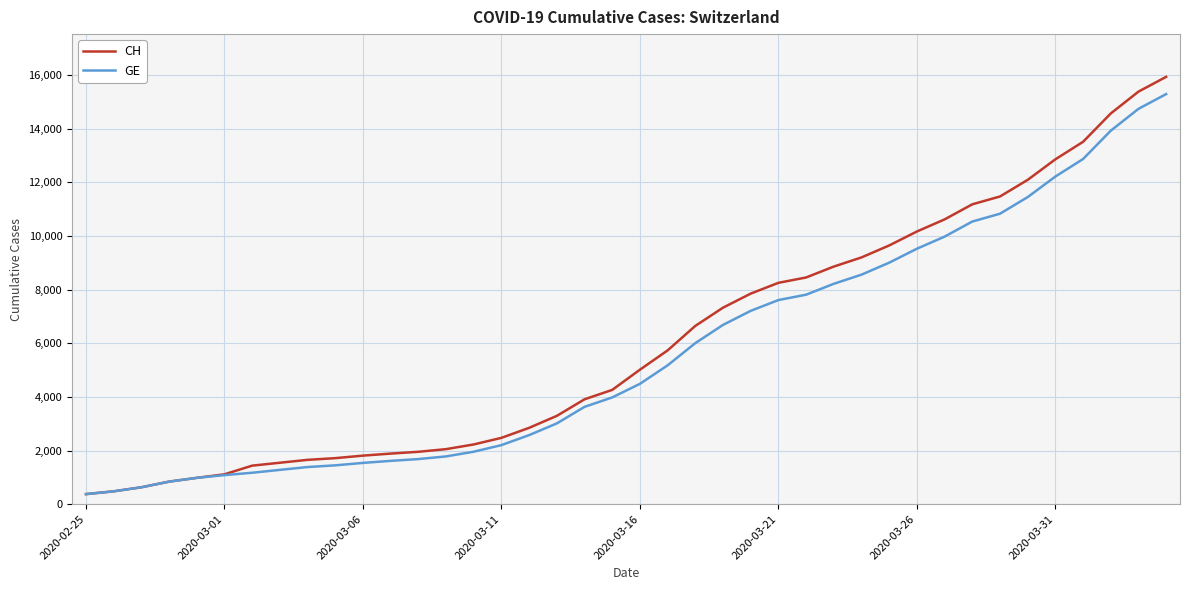

Which series has the widest spread of values?

CH